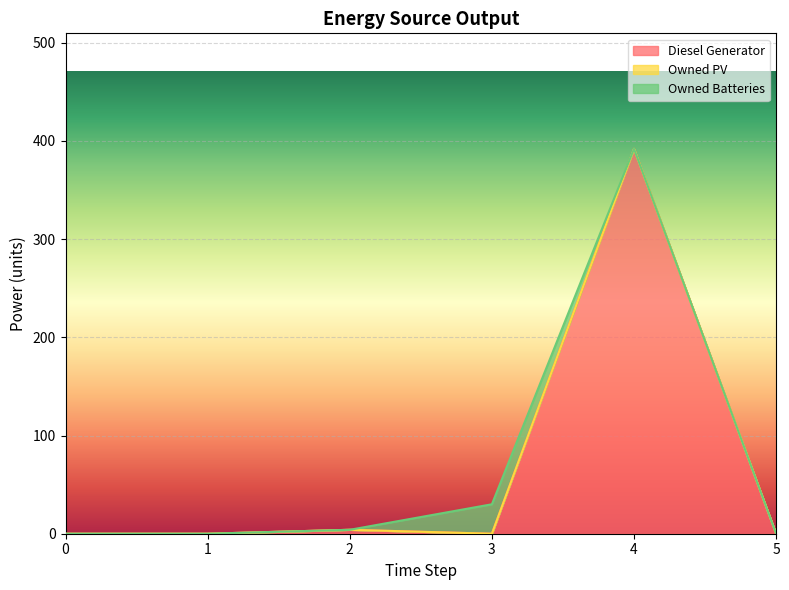

How many lines are shown in the chart?

3